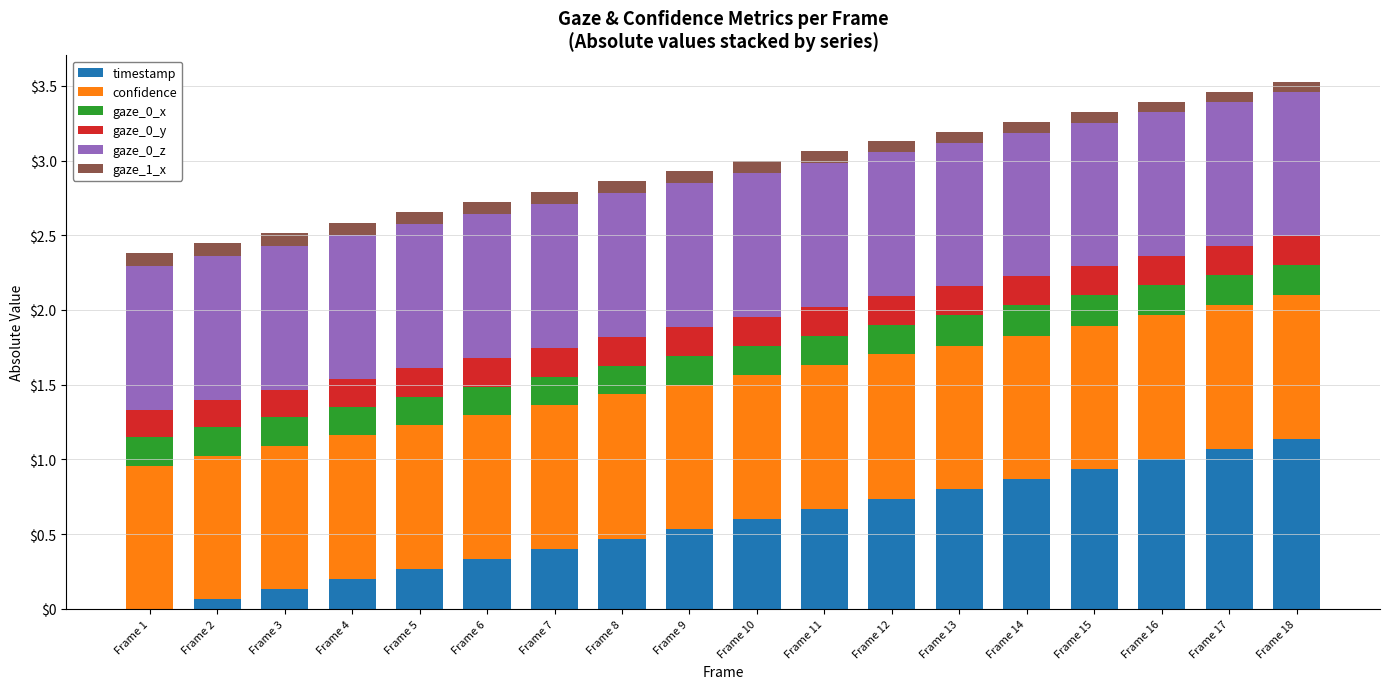

What is the approximate value of timestamp at Frame 8?

0.5